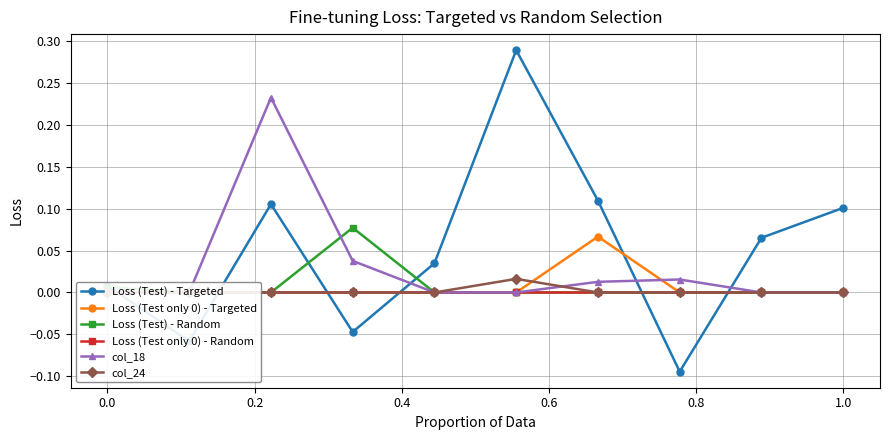

True or false: Loss (Test only 0) - Targeted and Loss (Test only 0) - Random intersect in this chart.

False